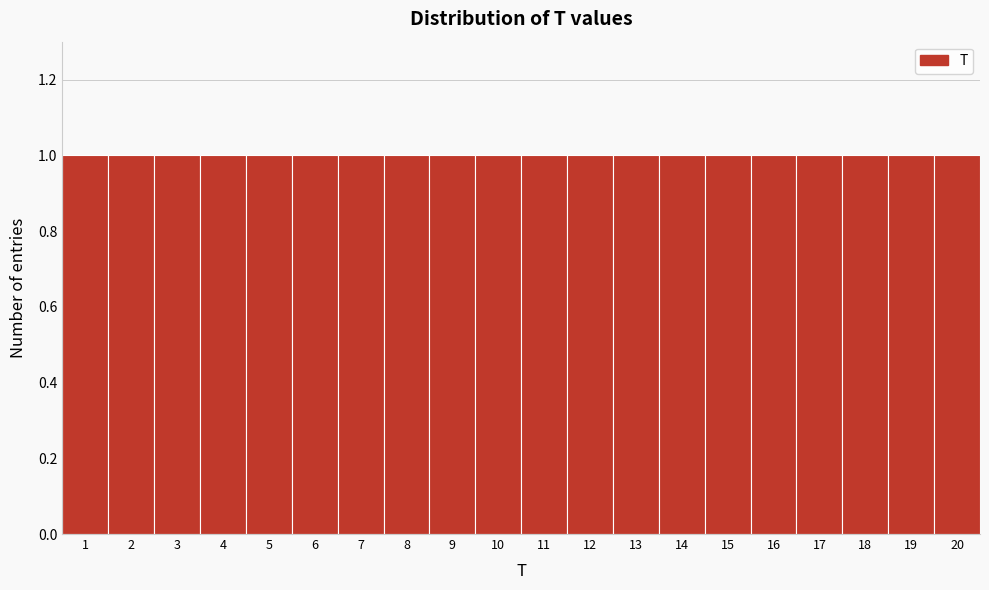

What is the height of the bar covering 4.5 to 5.5 on the x-axis? The values are not printed on the chart, so give them approximately, as read against the axis.

1